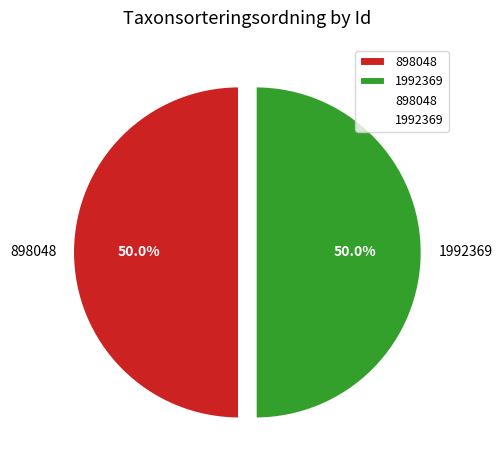

Approximately how many times larger is the value at 1992369 compared to 898048?

1.0